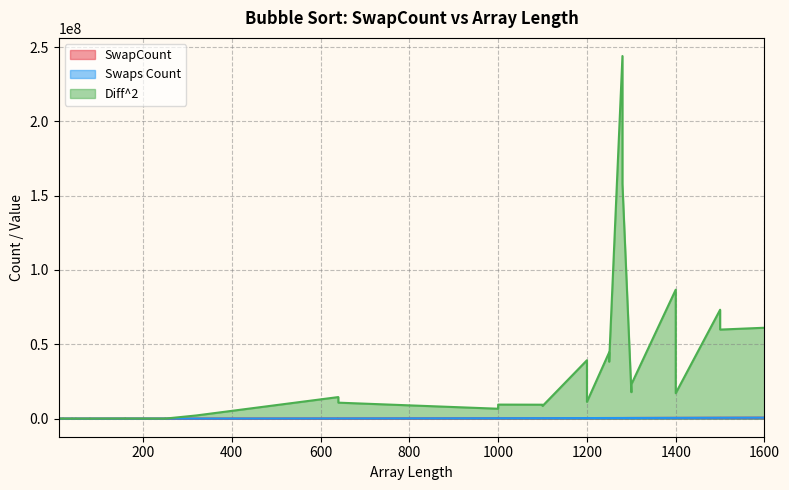

What is the sum of all Swaps Count values?

7436264.2